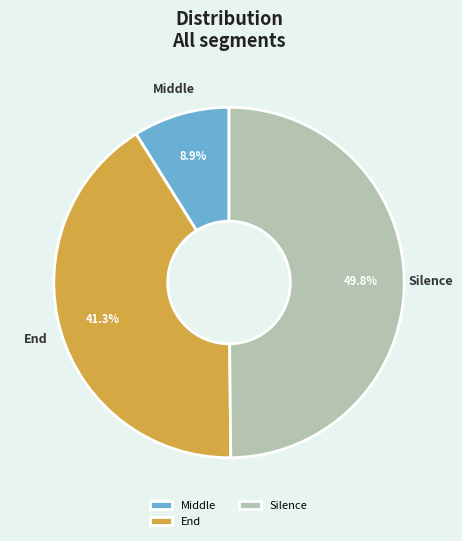

What percentage is NOT represented by End?

58.7%